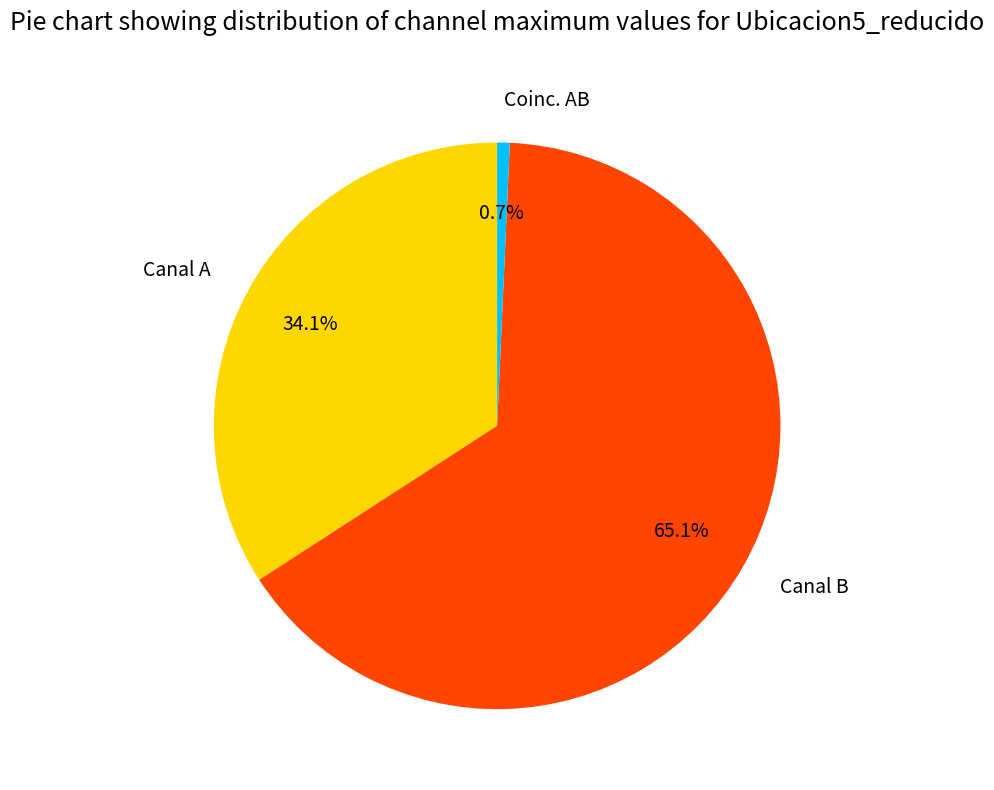

Is it true that Canal A is 34% of the pie?

True